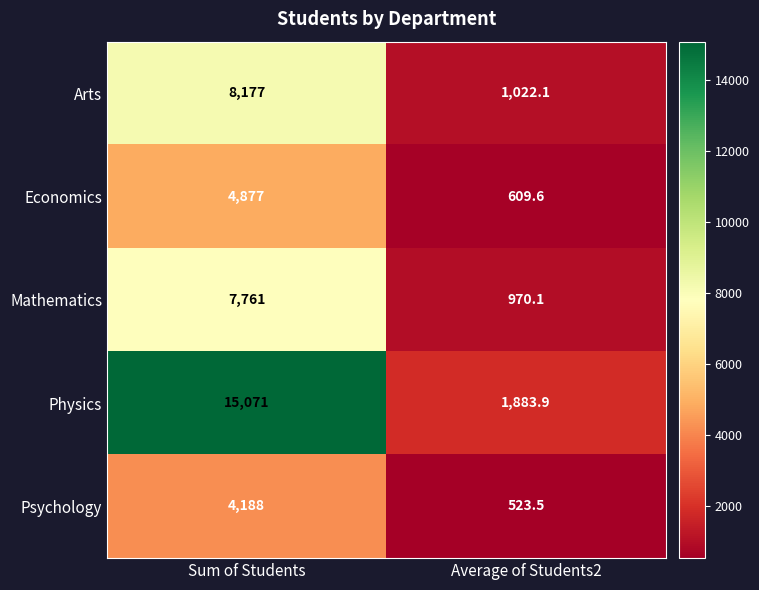

The Psychology series shows 4188.0 at Sum of Students. True or false?

True